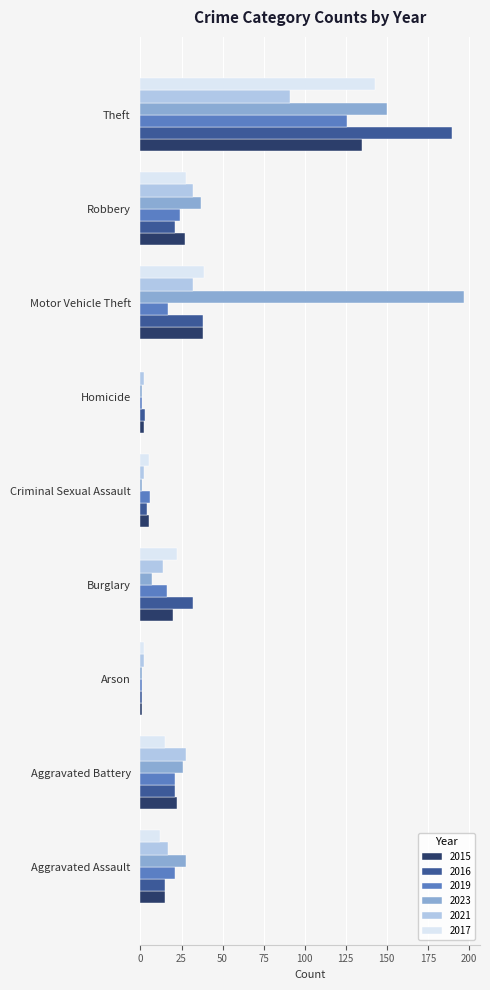

At which label is 2015 closest to 68?

Motor Vehicle Theft